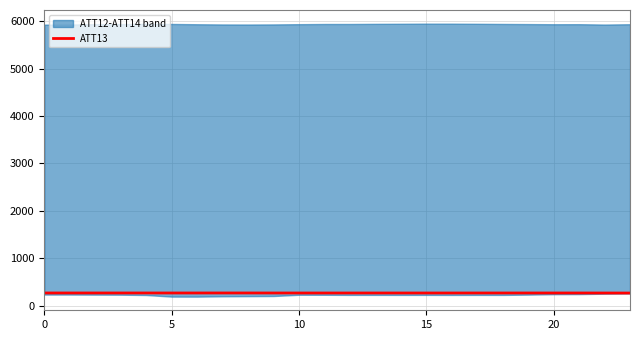

The value of ATT13 at 15 is 268.5. True or false?

True